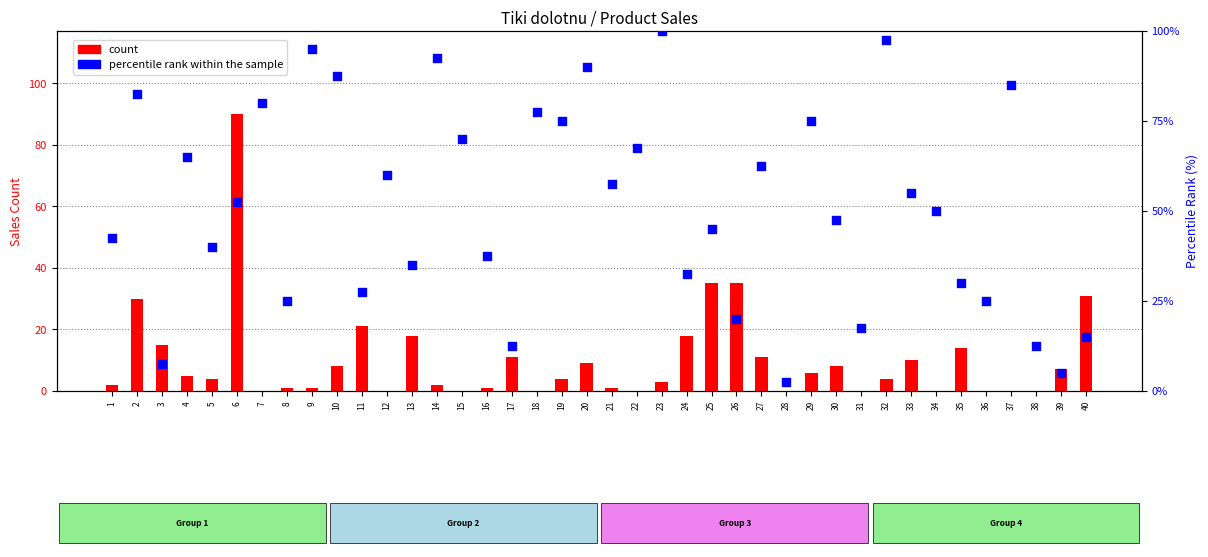

What is the total value across all series at 28?

2.5